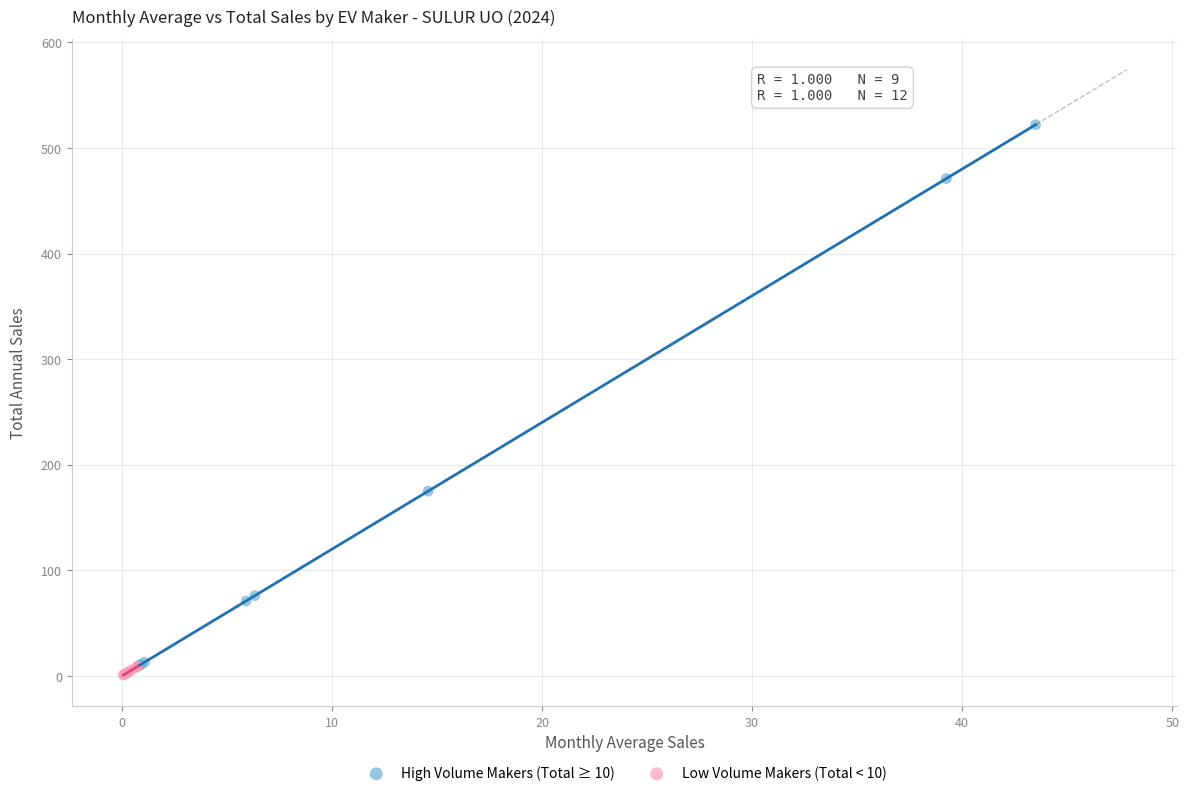

Which series reaches the maximum Y coordinate?

High Volume Makers (Total ≥ 10)